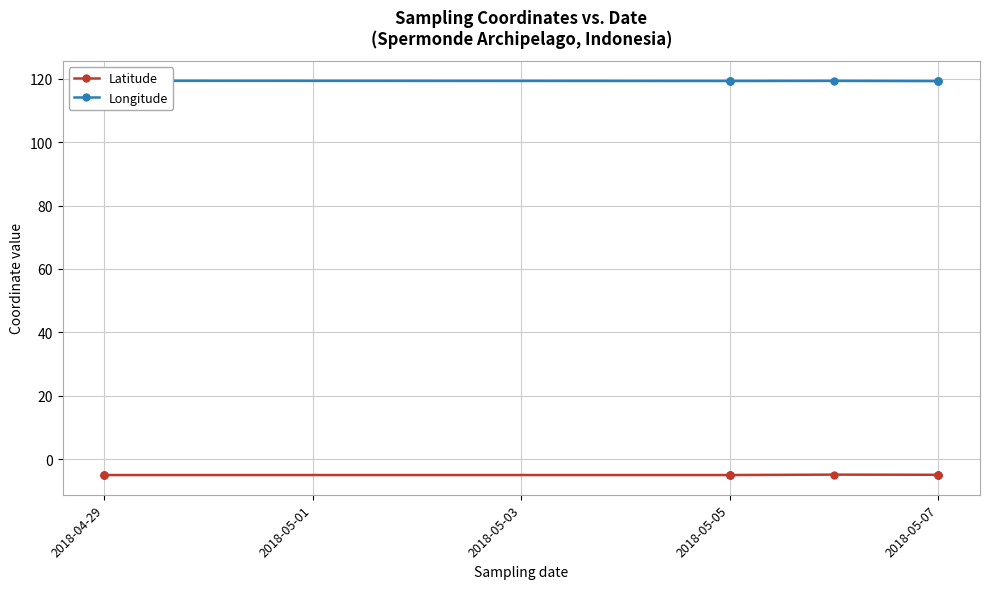

Reading right to left, extract all data points from this chart.

Latitude: -5.0	-5.0	-5.0	-4.9	-5.1	-5.1	-5.1	-5.1	-5.1	-5.1
Longitude: 119.3	119.3	119.3	119.4	119.4	119.4	119.4	119.4	119.4	119.4